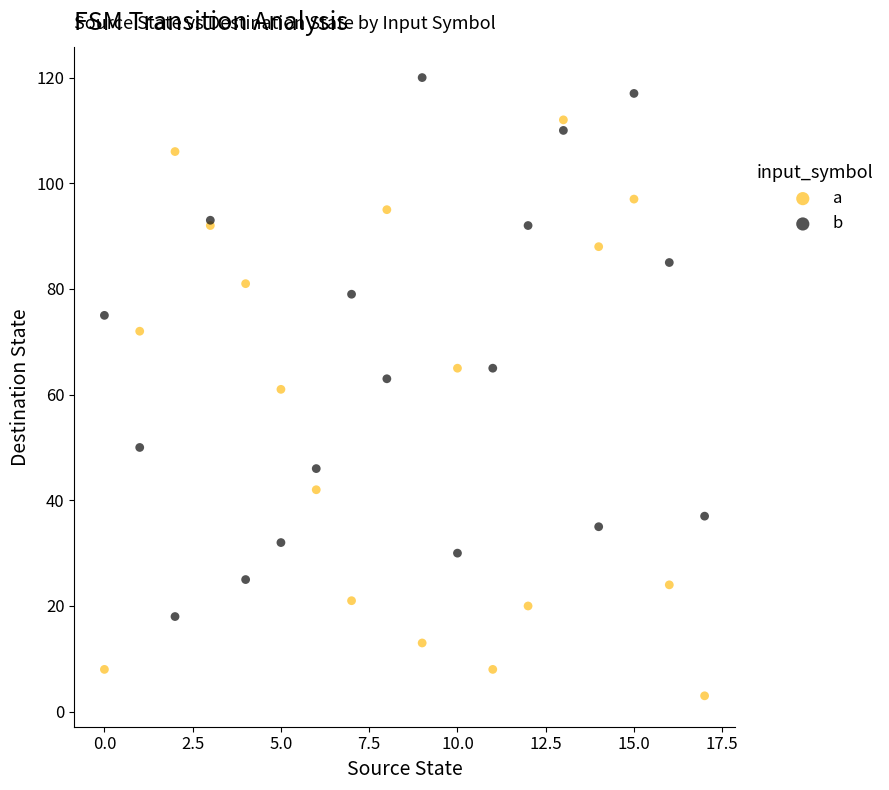

Which series reaches the maximum Y coordinate?

b